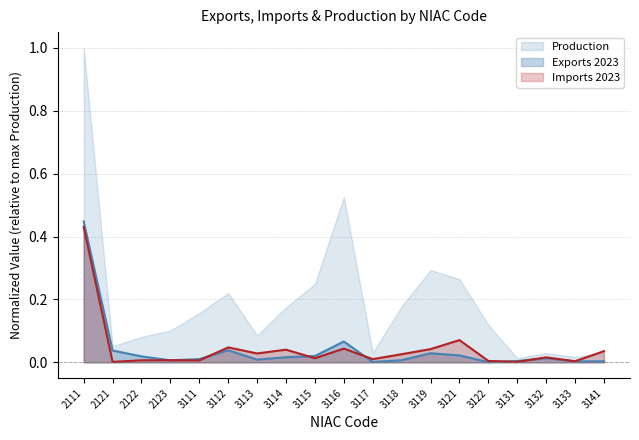

What is the maximum value shown in the chart?

1.0